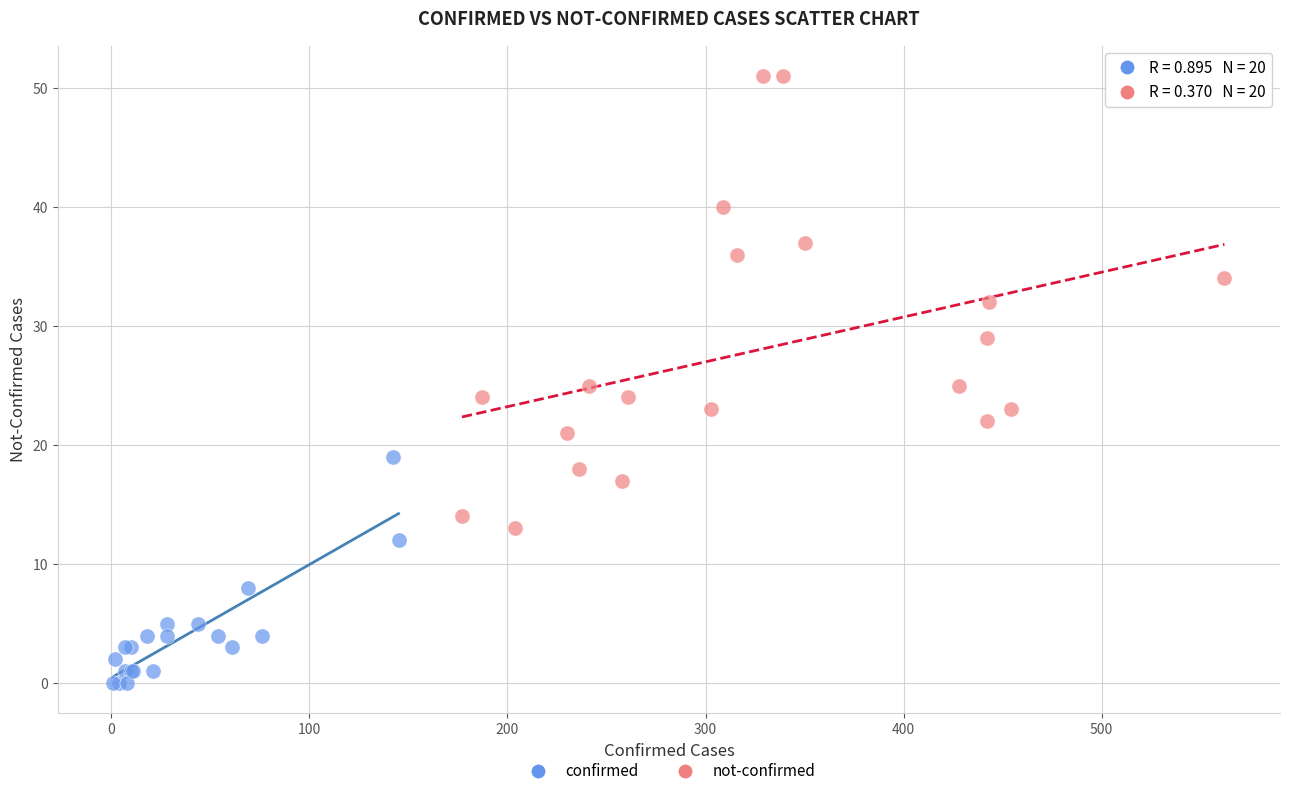

Which series has the largest Y range (max minus min)?

not-confirmed